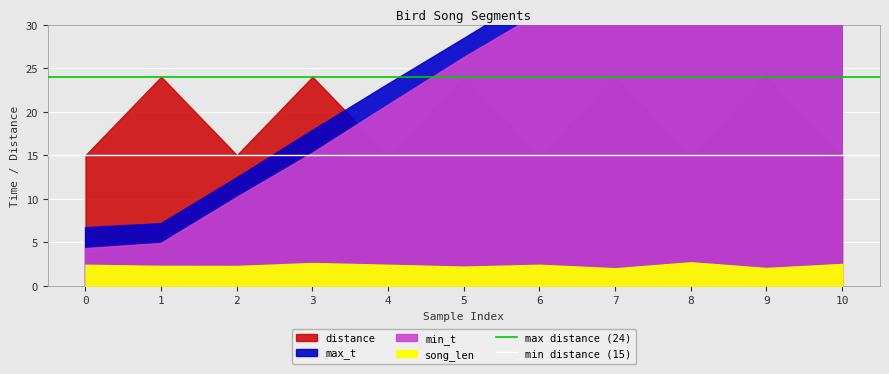

Does the chart display data point markers on the line(s)?

No